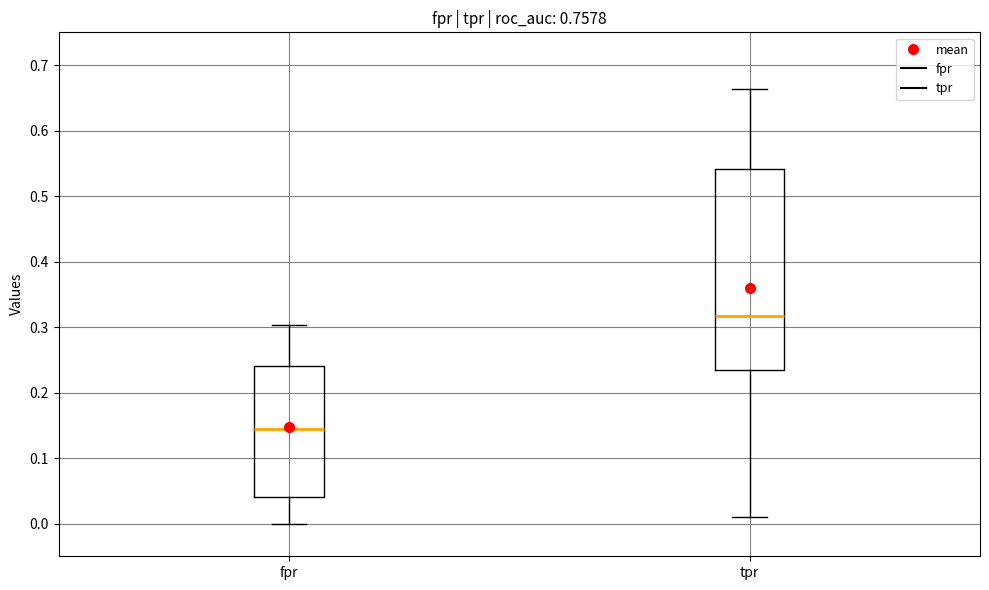

Reading left to right, transcribe this box plot: for each box, give where its median line is, the range the box spans, and where its two whiskers end, as read against the y-axis. The values are not printed on the chart, so give them approximately, as read against the axis.

fpr: median 0.14, box 0.04 to 0.24, whiskers 0.00 to 0.30
tpr: median 0.32, box 0.23 to 0.54, whiskers 0.01 to 0.66